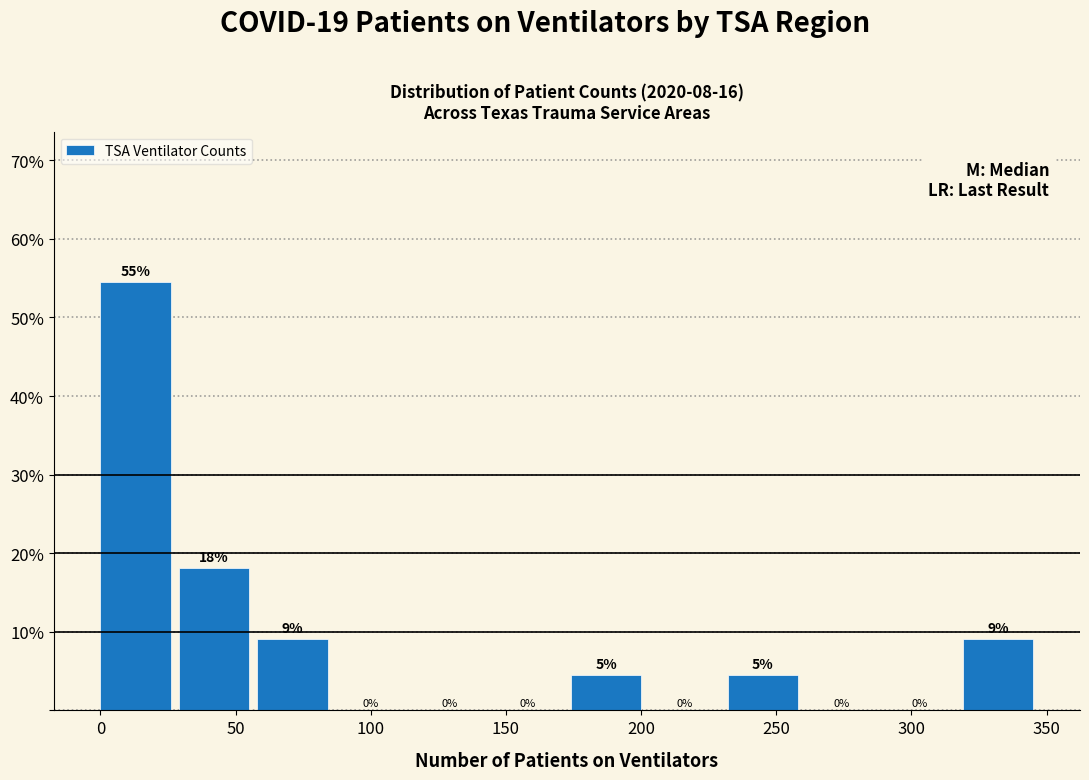

Which range on the x-axis has the tallest bar?

0 to 29